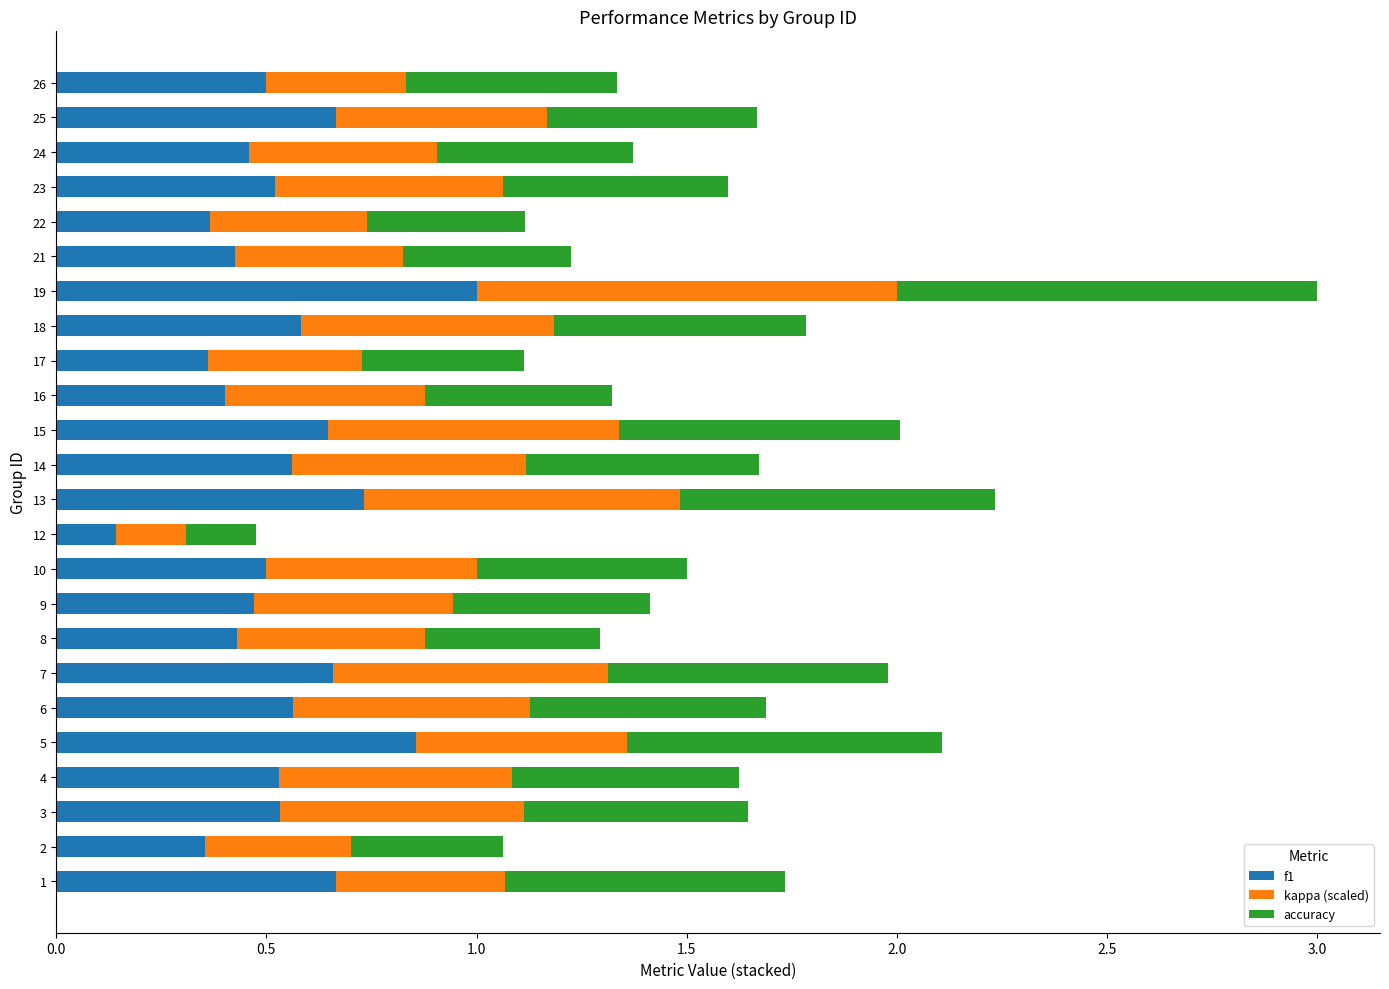

Is it true that f1 equals 0.2 at 8?

False